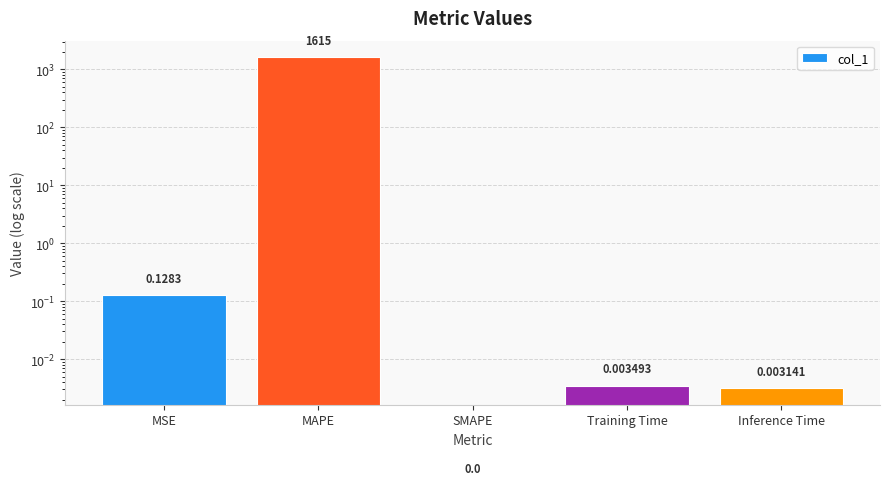

Rank the categories by value from highest to lowest.

MAPE, MSE, Training Time, Inference Time, SMAPE